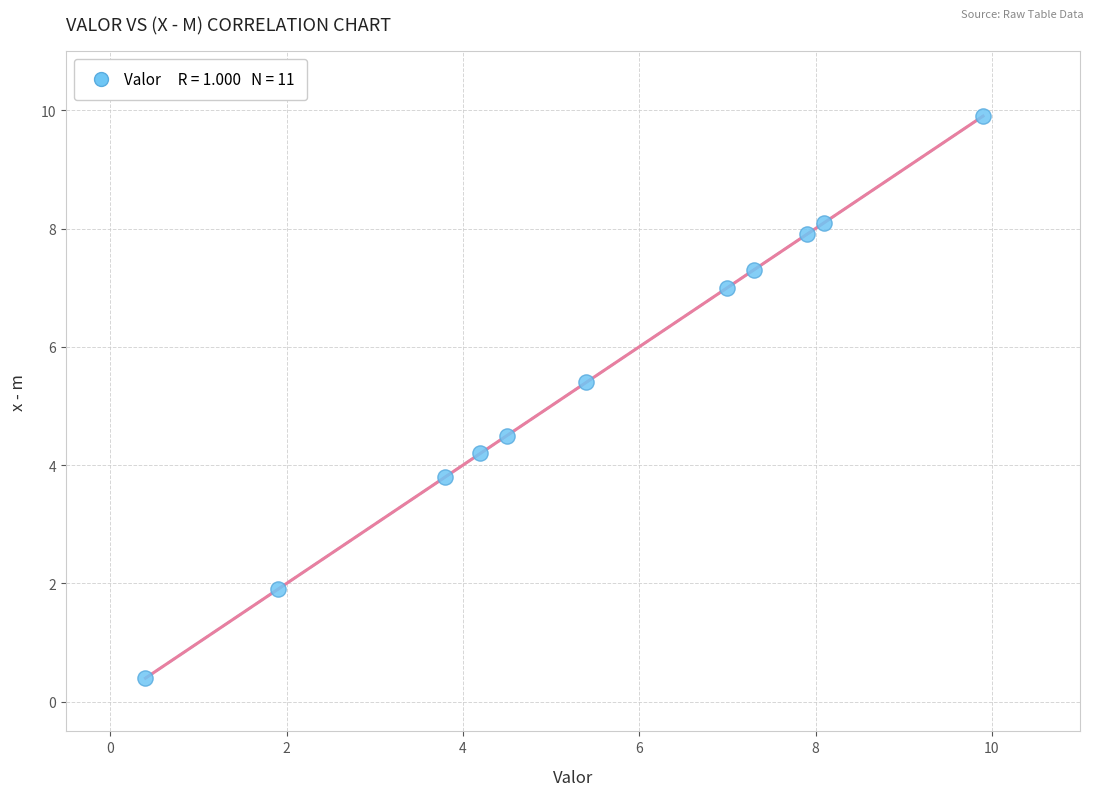

What is the average Y value?

5.5